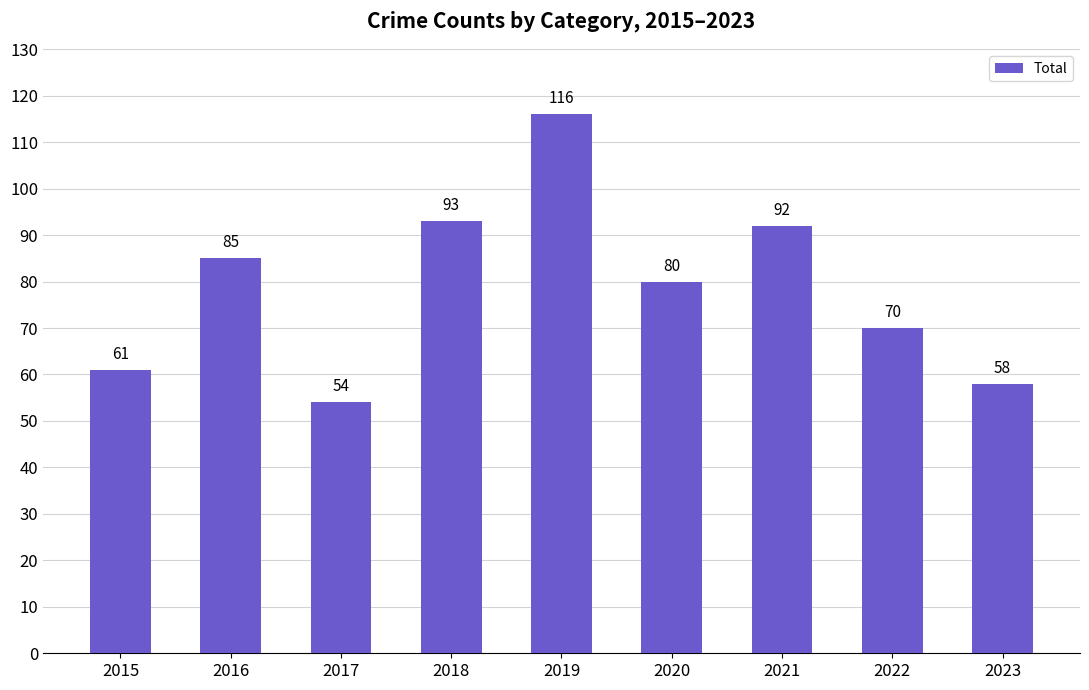

What is the change in value from 2015 to 2023?

-3